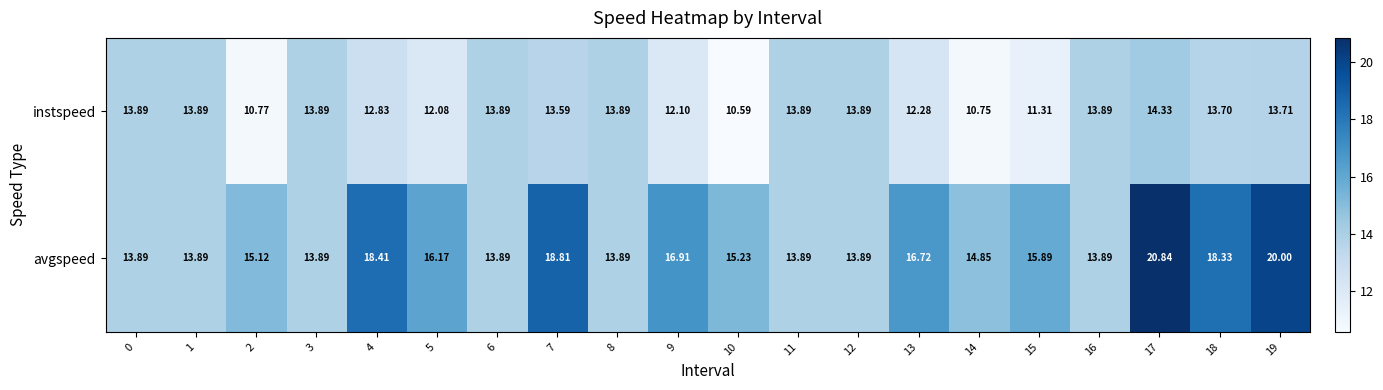

List the series in order of their overall mean, lowest first.

instspeed, avgspeed